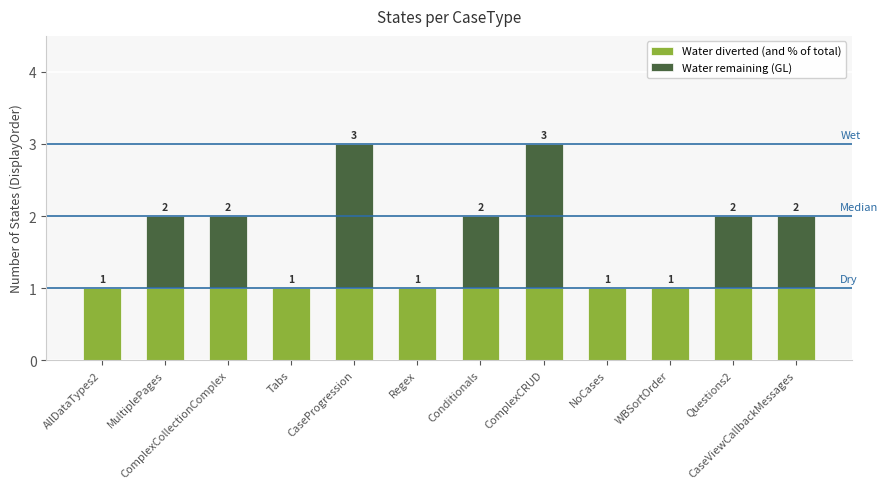

What is the sum of all Water diverted (and % of total) values?

12